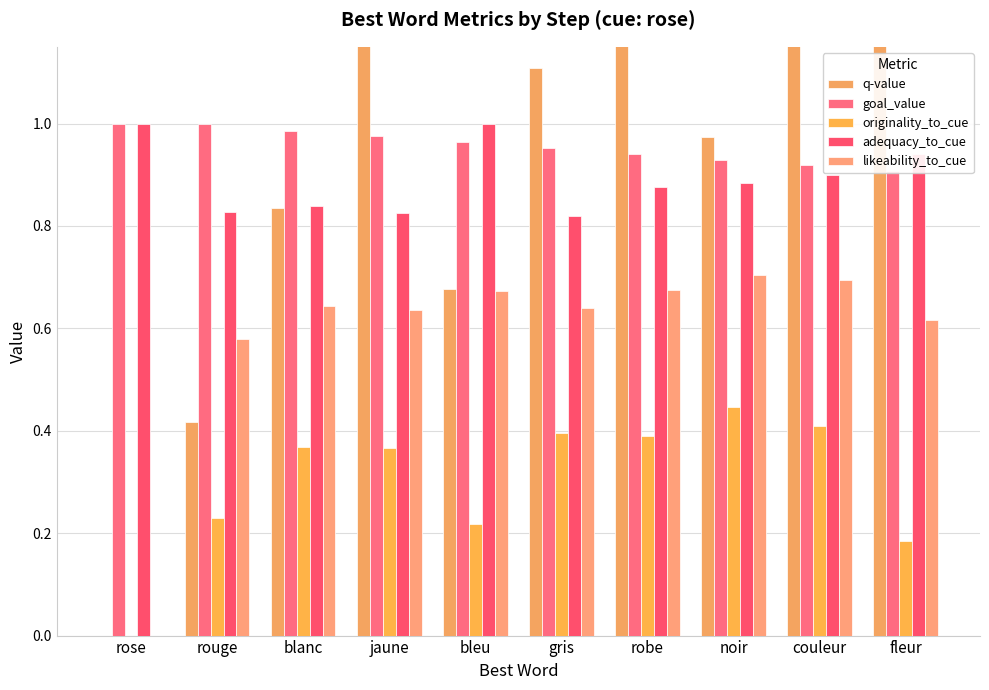

What is the difference between the maximum and minimum values in the adequacy_to_cue series?

0.2